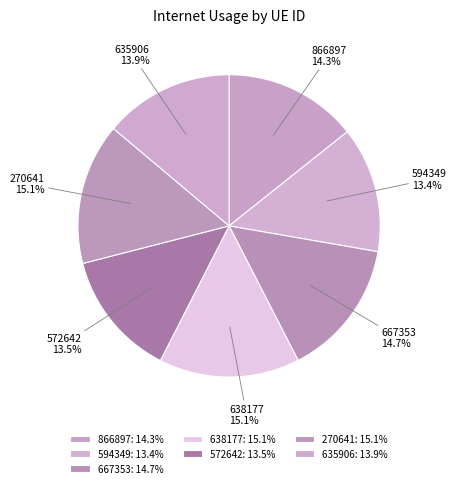

Approximately how many times larger is the value at 638177 15.1% compared to 270641 15.1%?

1.0